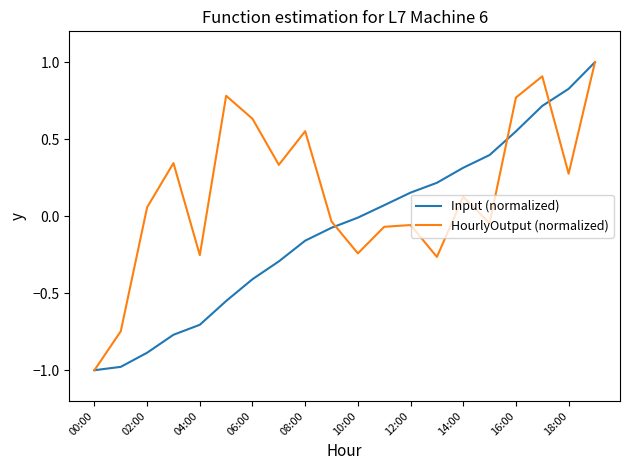

List the series in order of their overall mean, highest first.

HourlyOutput (normalized), Input (normalized)